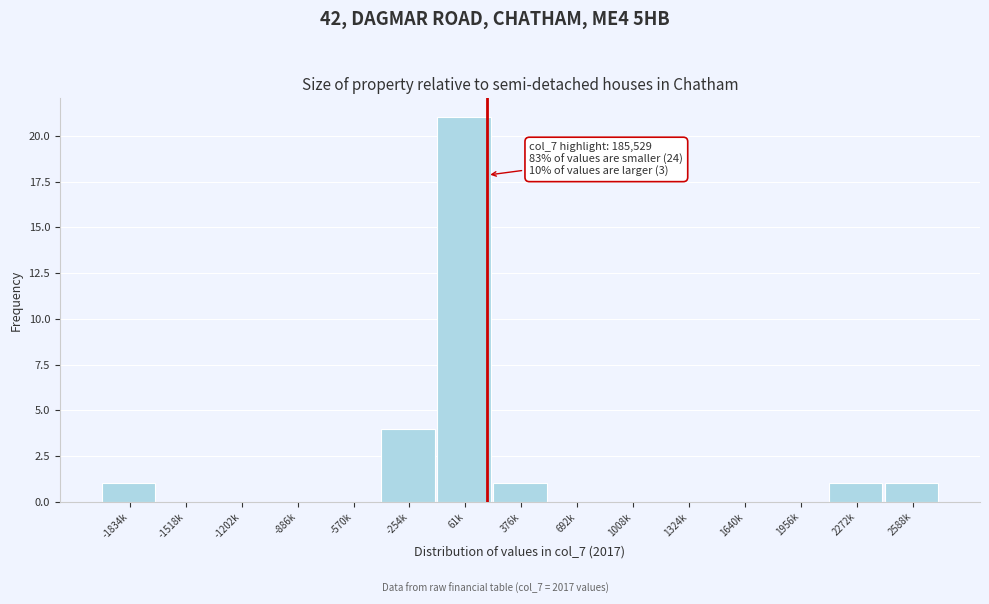

Reading left to right, list all the values displayed in this chart.

-1834k=1	-1518k=0	-1202k=0	-886k=0	-570k=0	-254k=4	61k=21	376k=1	692k=0	1008k=0	1324k=0	1640k=0	1956k=0	2272k=1	2588k=1